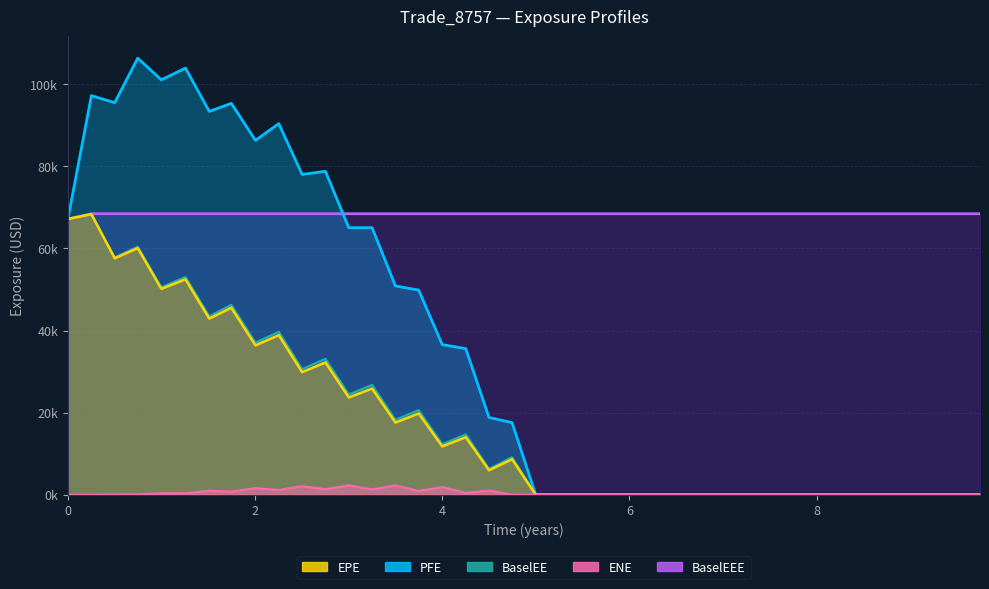

True or false: PFE and EPE intersect in this chart.

False